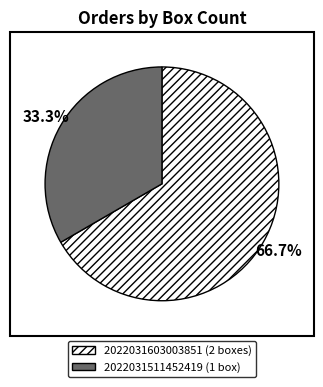

True or false: 2022031511452419 accounts for 33% of the total.

True